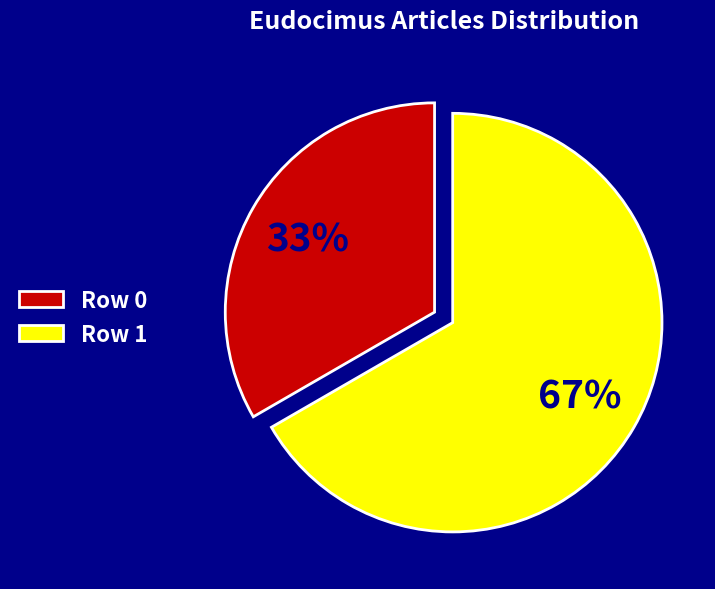

Approximately how many times larger is the value at Row 1 compared to Row 0?

2.0